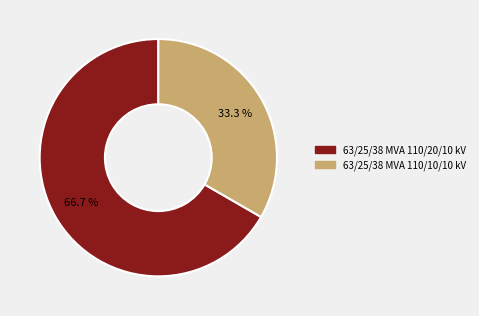

To the nearest percent, what percentage of the pie is 63/25/38 MVA 110/20/10 kV?

67%